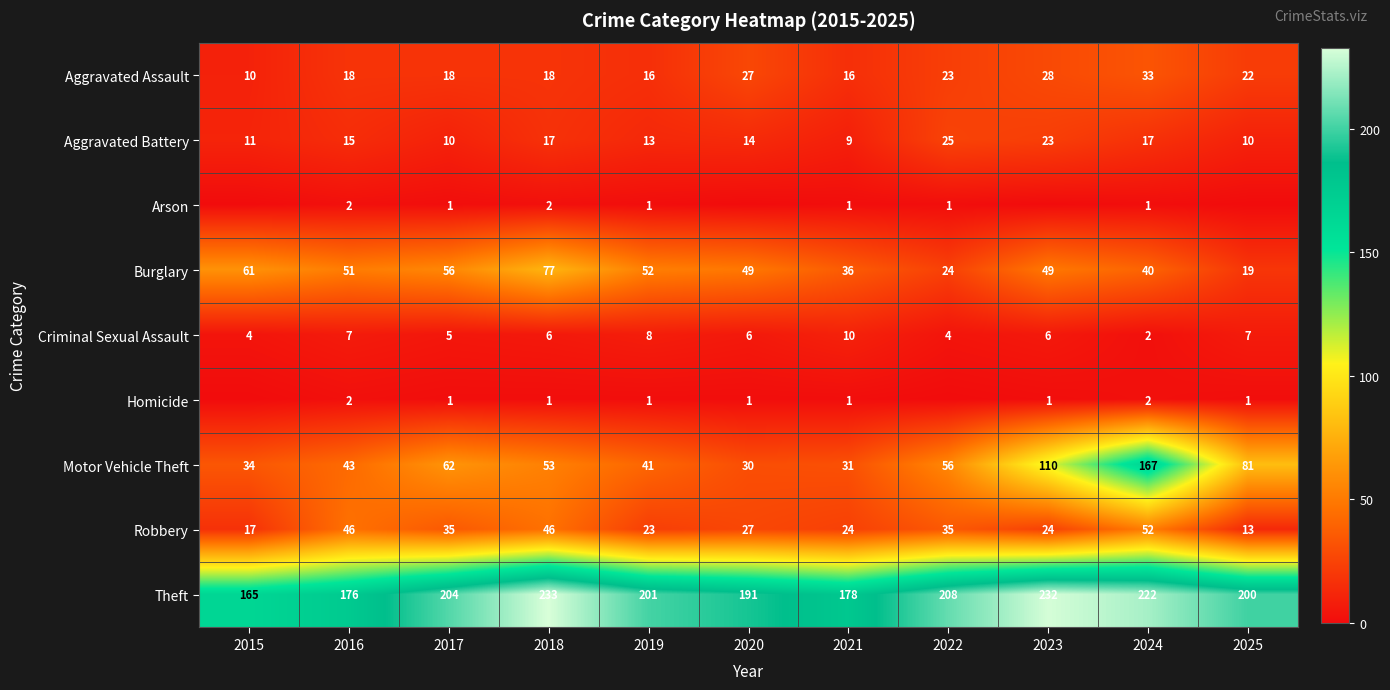

What is the difference between the highest and lowest values at 2022?

208